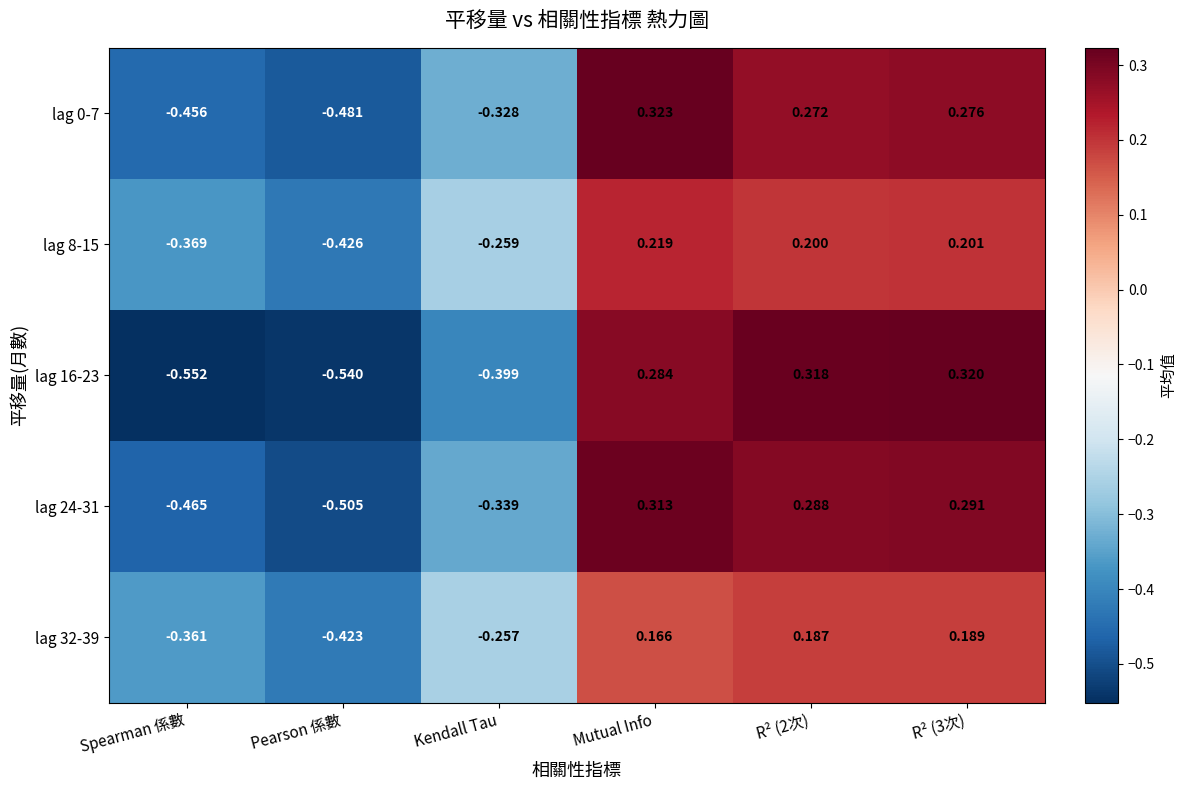

Is the value of lag 0-7 at R² (3次) greater than the value of lag 32-39 at Kendall Tau?

Yes